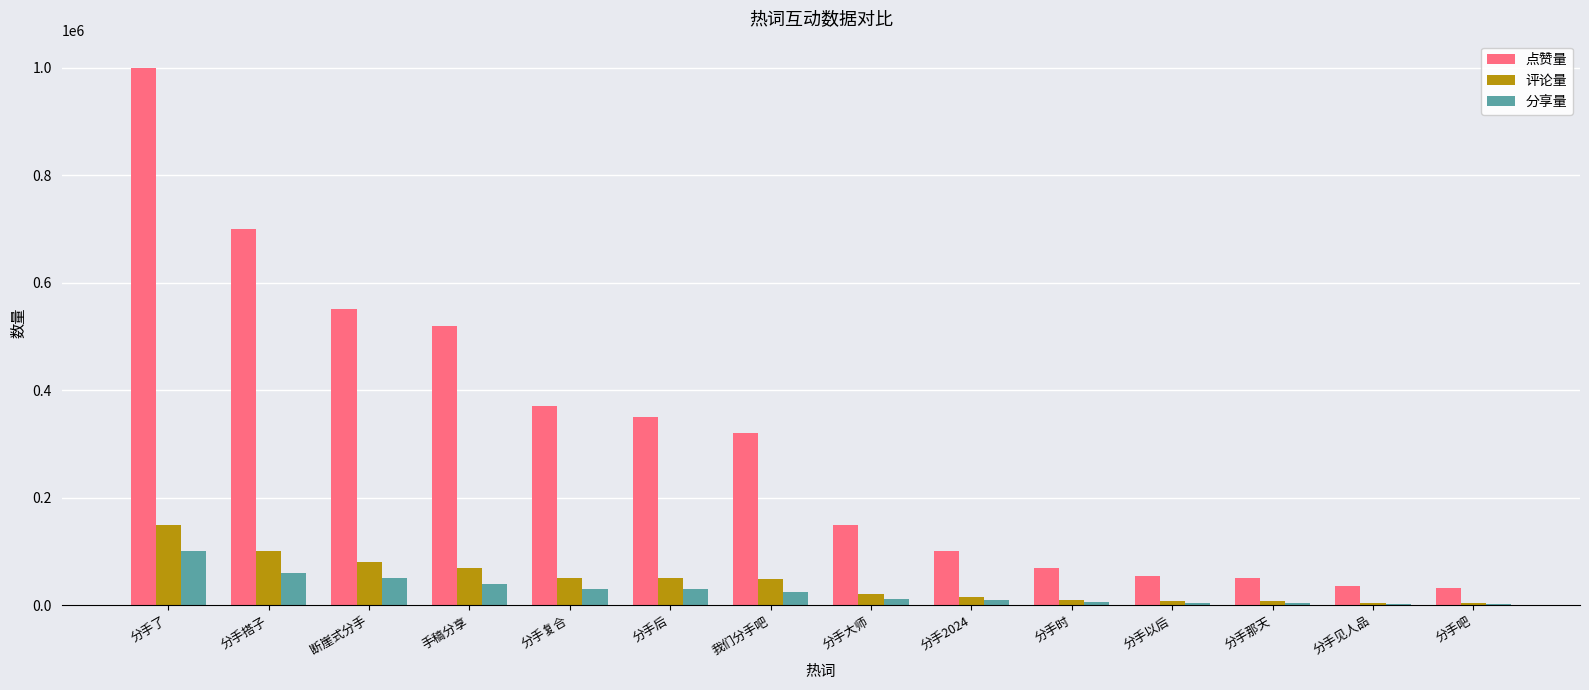

What value does the 点赞量 series have at 我们分手吧?

320000